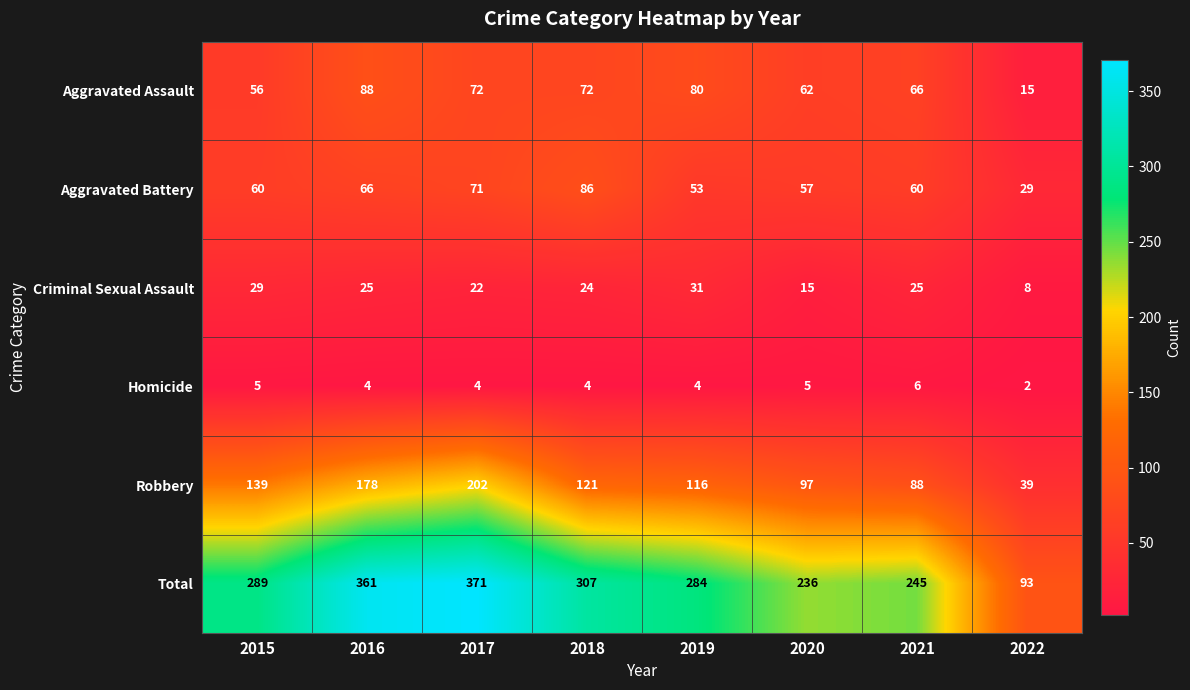

What is the difference between the highest and lowest values at 2018?

303